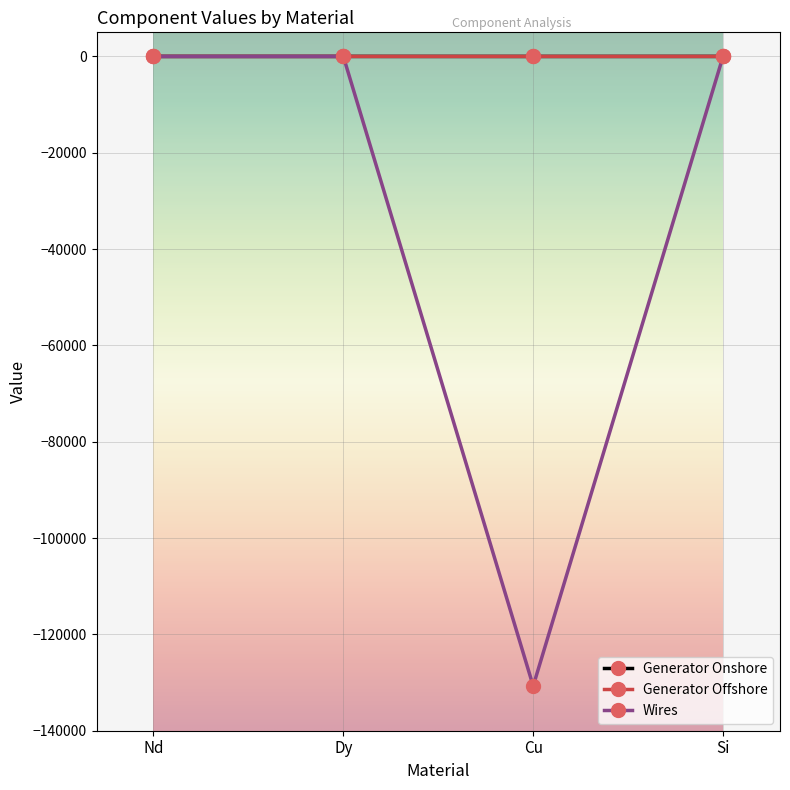

Which label corresponds to the smallest value in the chart?

Cu